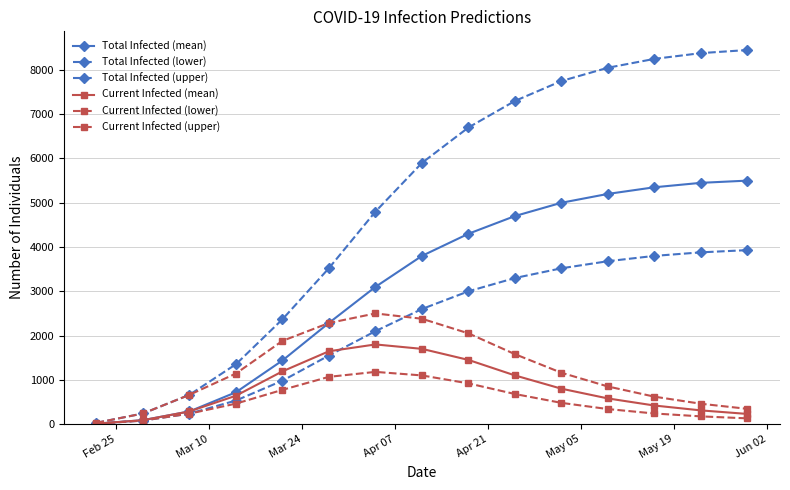

How many lines are shown in the chart?

6